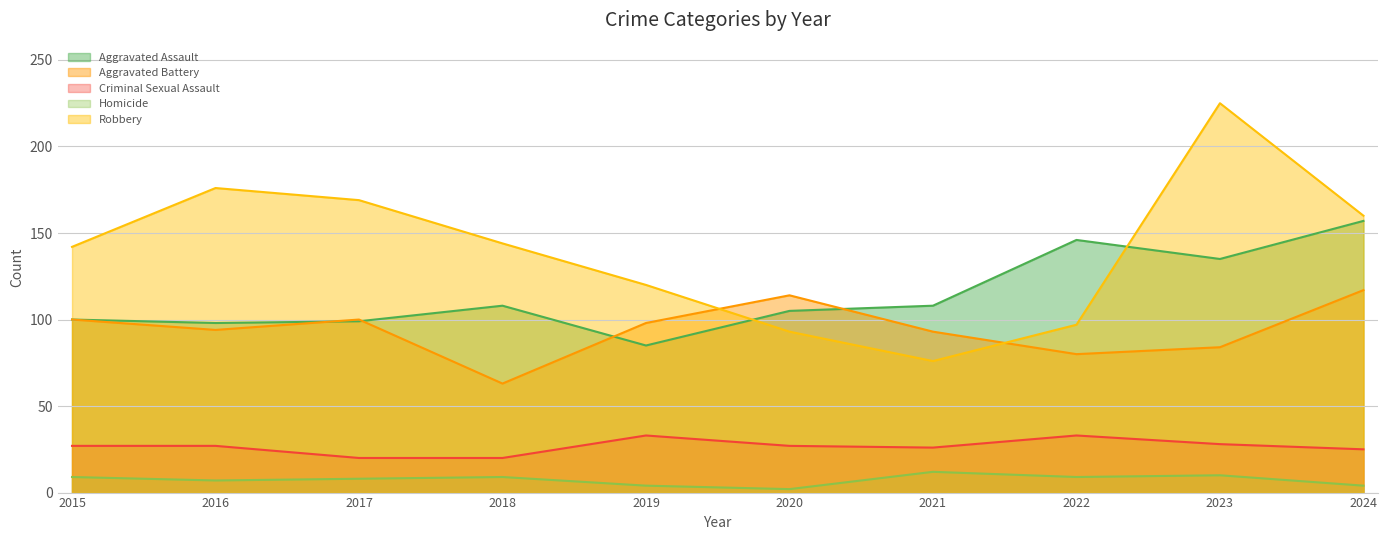

What is the smallest value displayed?

2